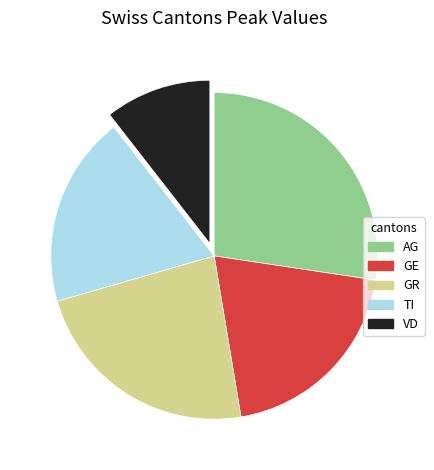

Do GE and VD together represent more than half of the pie?

No